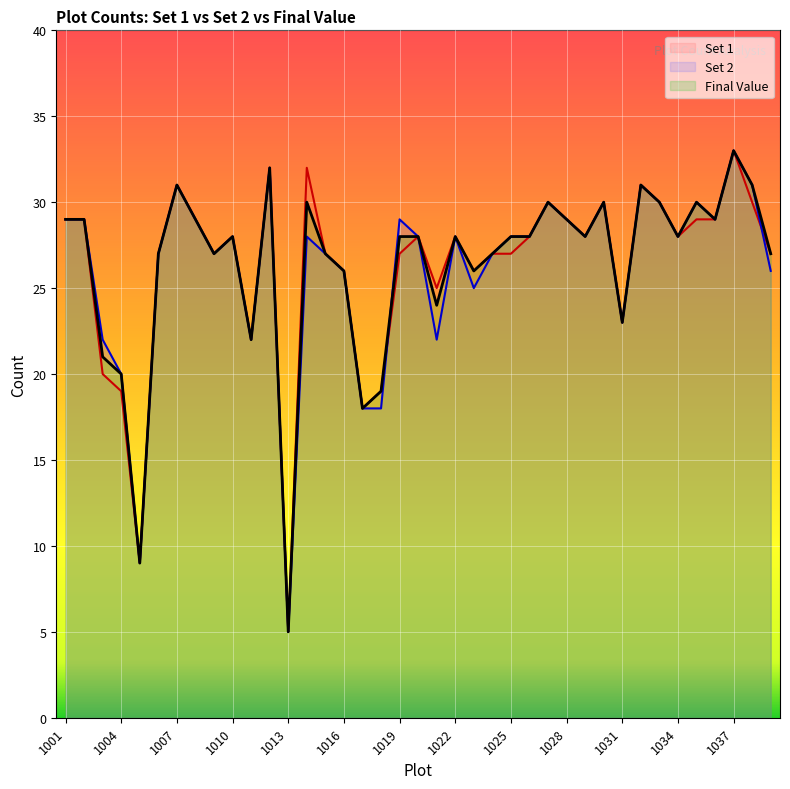

What is the average value of the Set 2 series?

26